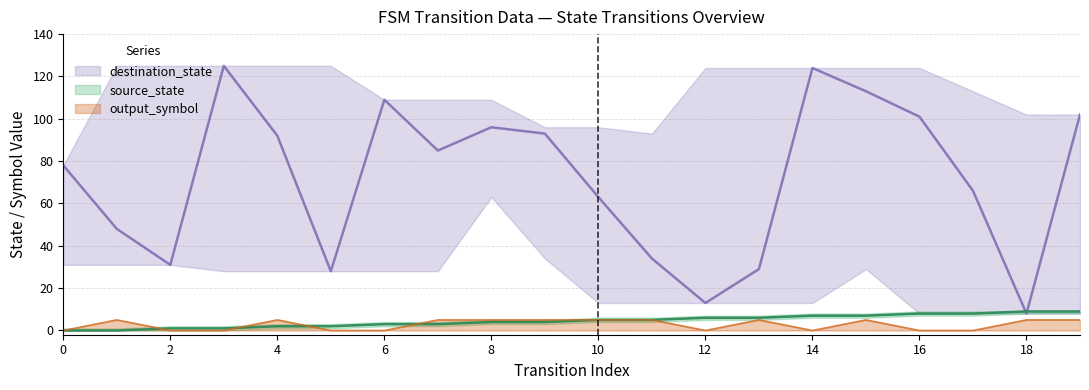

What is the value of the source_state point at the 17th from the left?

8